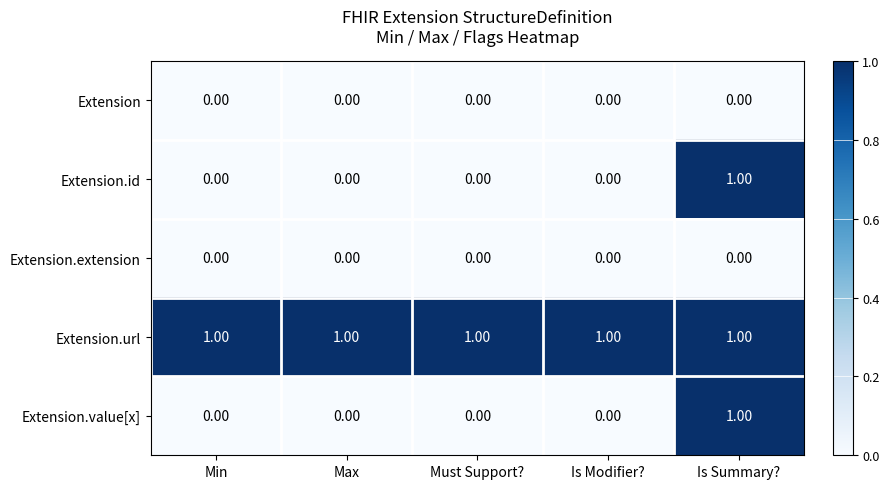

At which category is the sum across all series the highest?

Is Summary?